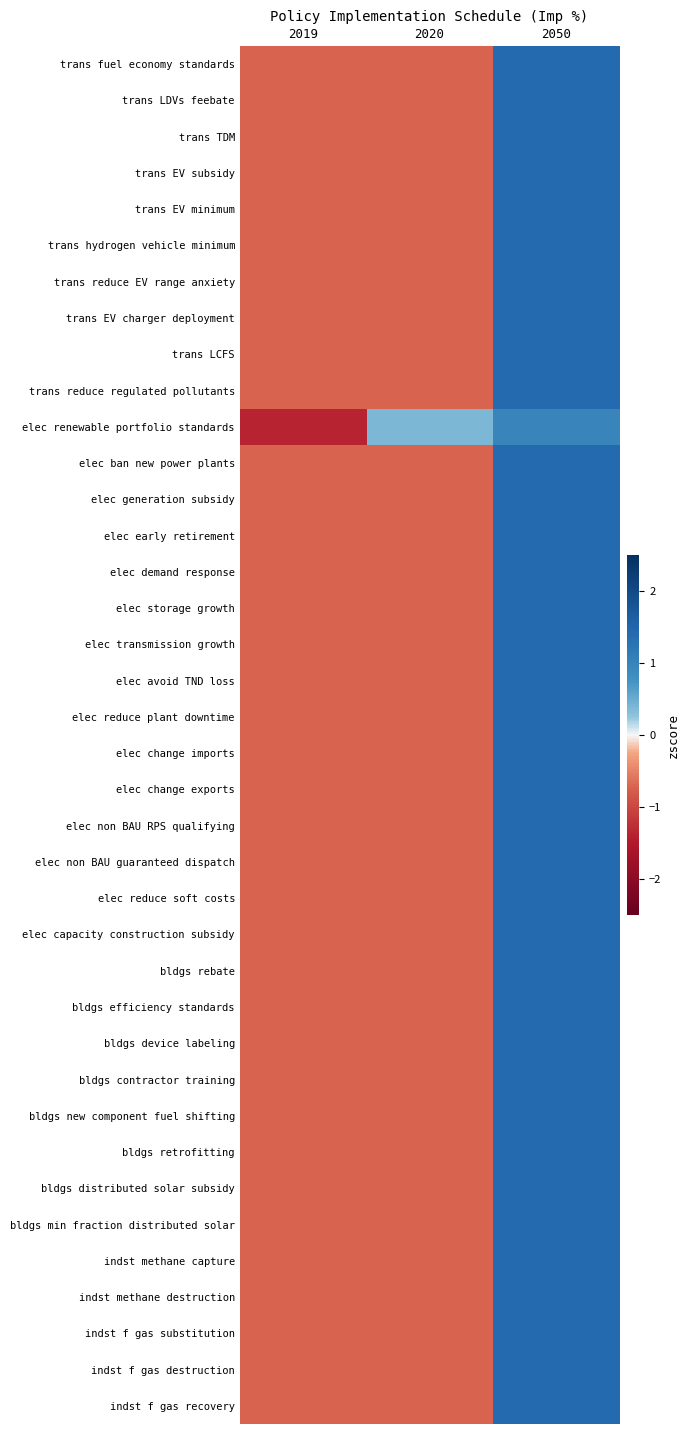

Which category has the lowest value across all series?

2019